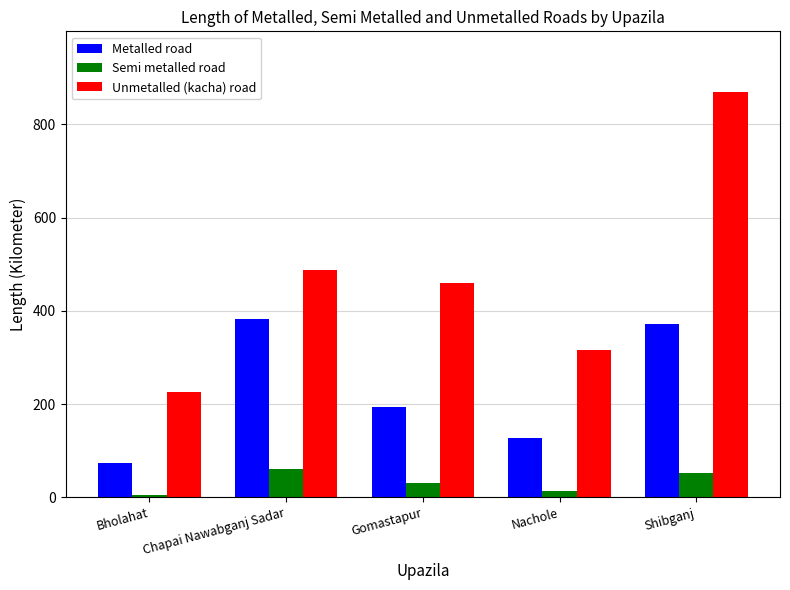

The value of Semi metalled road at Gomastapur is 31.0. True or false?

True